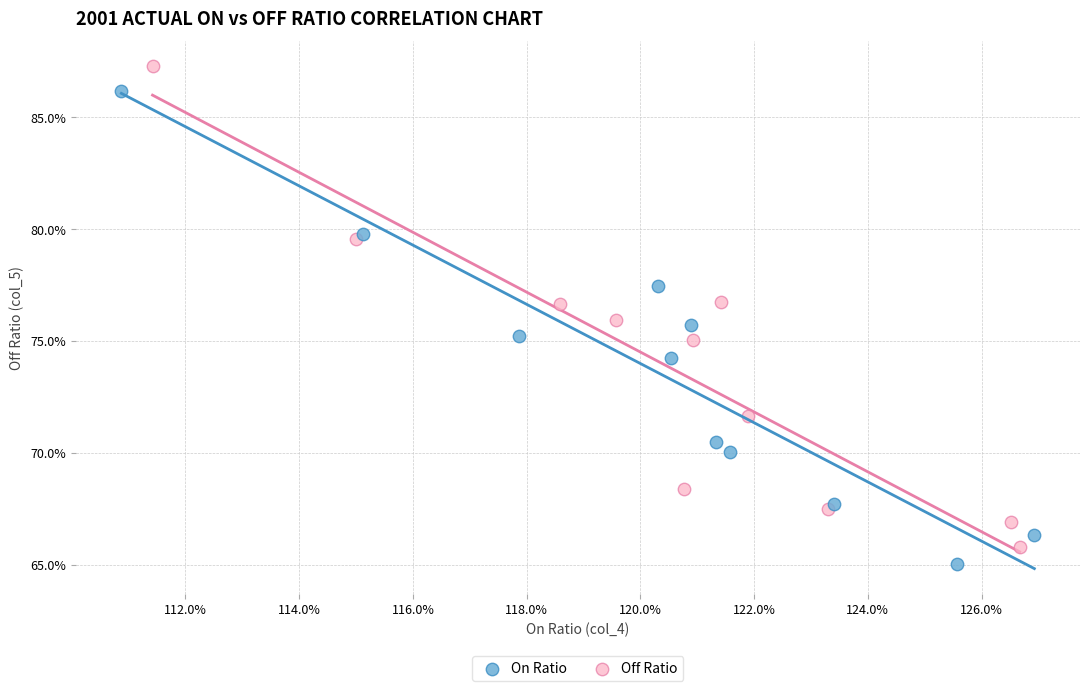

Which series contains the highest Y value?

Off Ratio